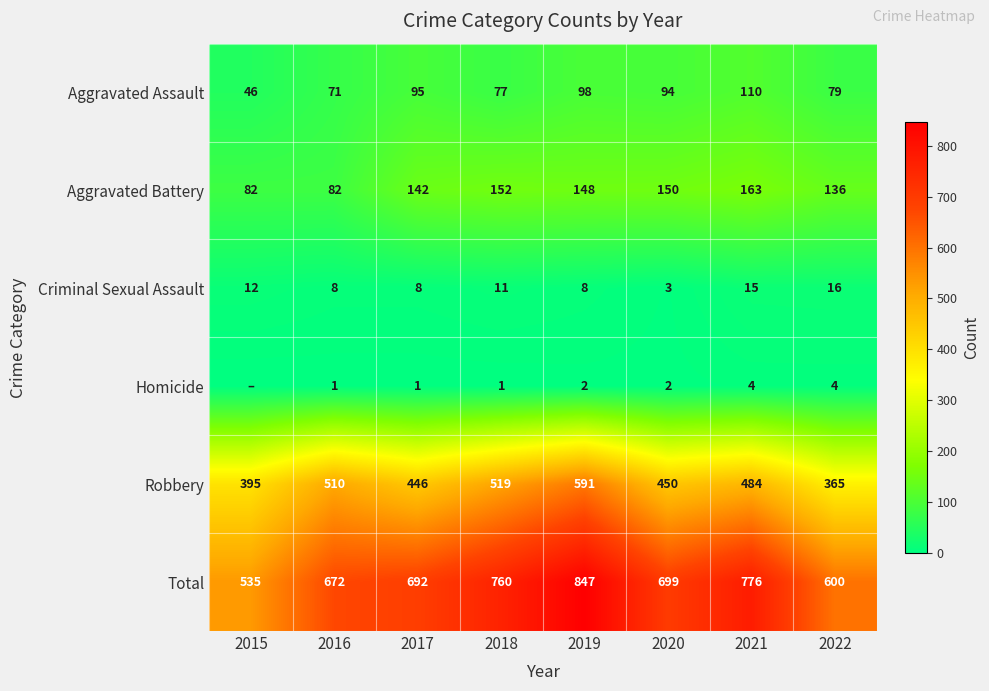

Between 2019 and 2022, which is larger?

2019